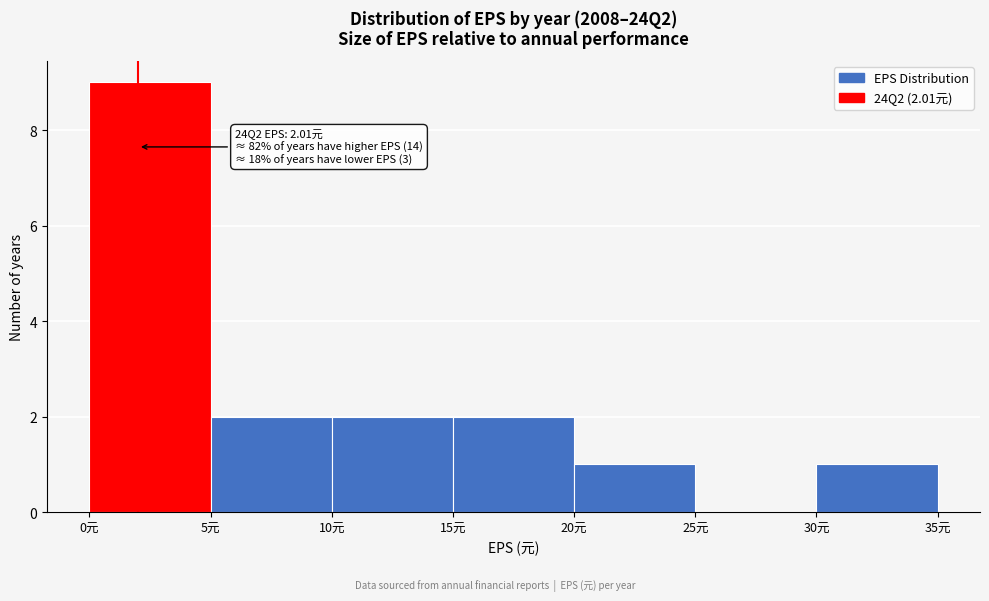

Which range on the x-axis has the tallest bar?

0 to 5